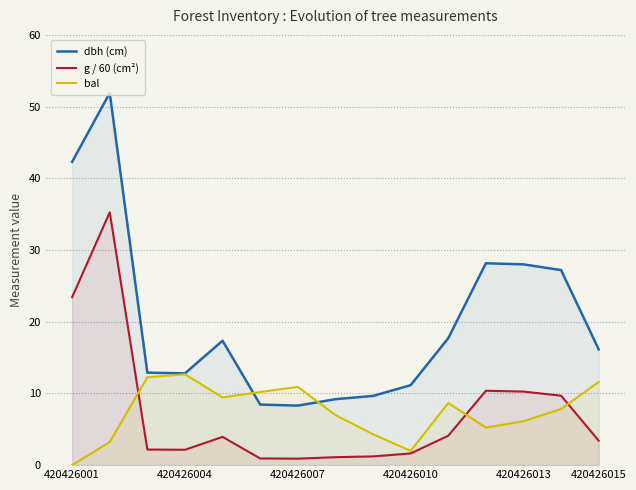

What is the approximate value of bal at 11?

5.2